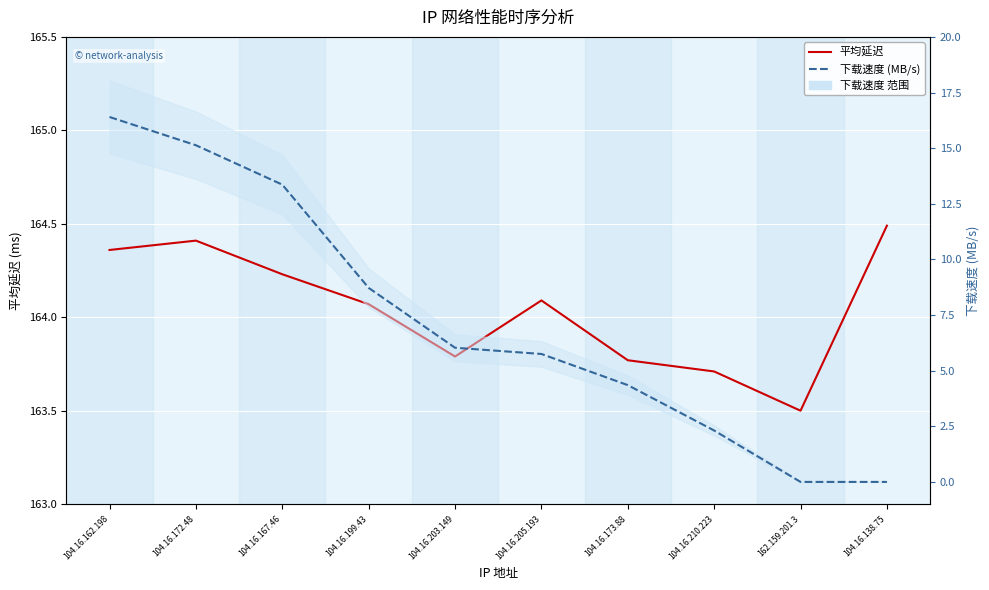

Reading left to right, extract all data points from this chart.

平均延迟: 164.4	164.4	164.2	164.1	163.8	164.1	163.8	163.7	163.5	164.5
下载速度 (MB/s): 16.4	15.1	13.4	8.7	6.0	5.8	4.3	2.3	0.0	0.0